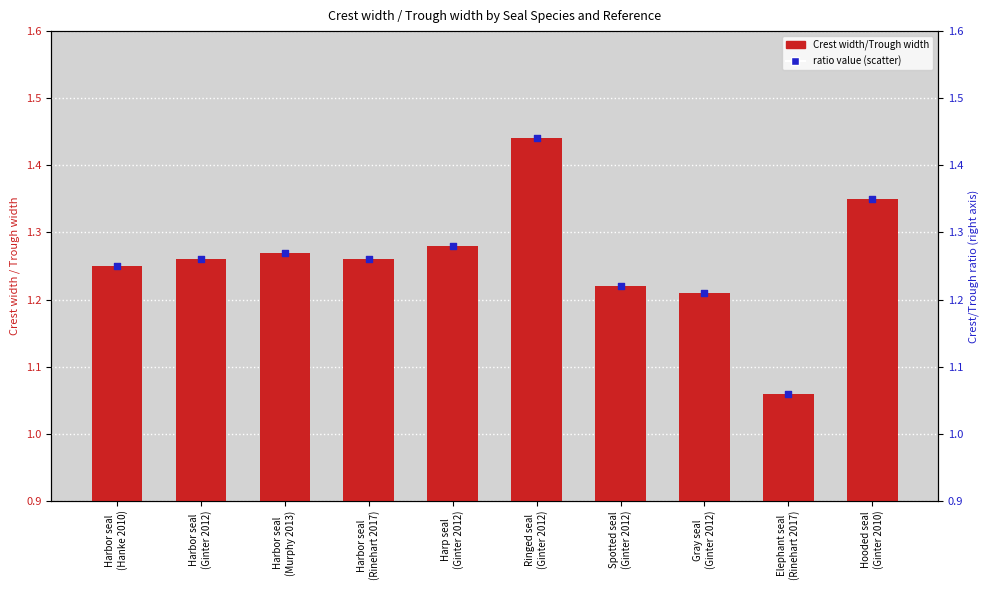

Which series reaches the minimum Y coordinate?

Crest width/Trough width